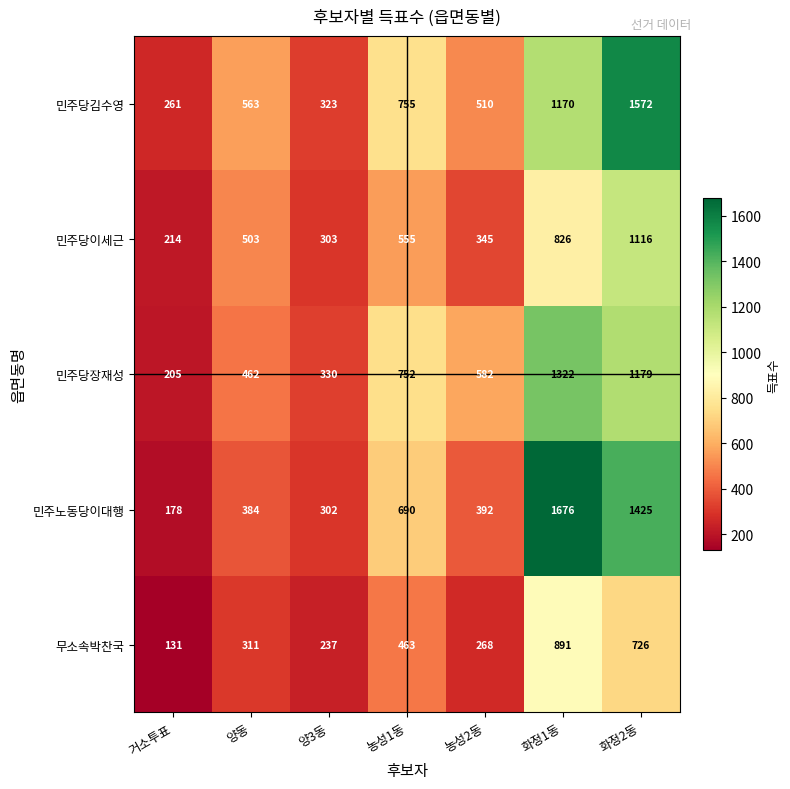

Rank the series at 화정2동 from lowest to highest value.

무소속박찬국, 민주당이세근, 민주당장재성, 민주노동당이대행, 민주당김수영